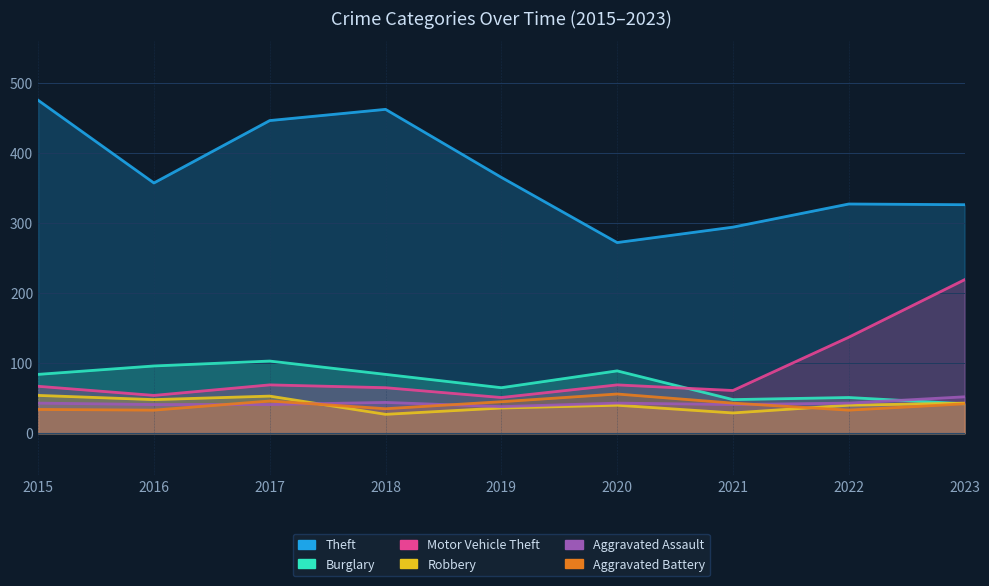

How many values in the Aggravated Battery series exceed 42?

4